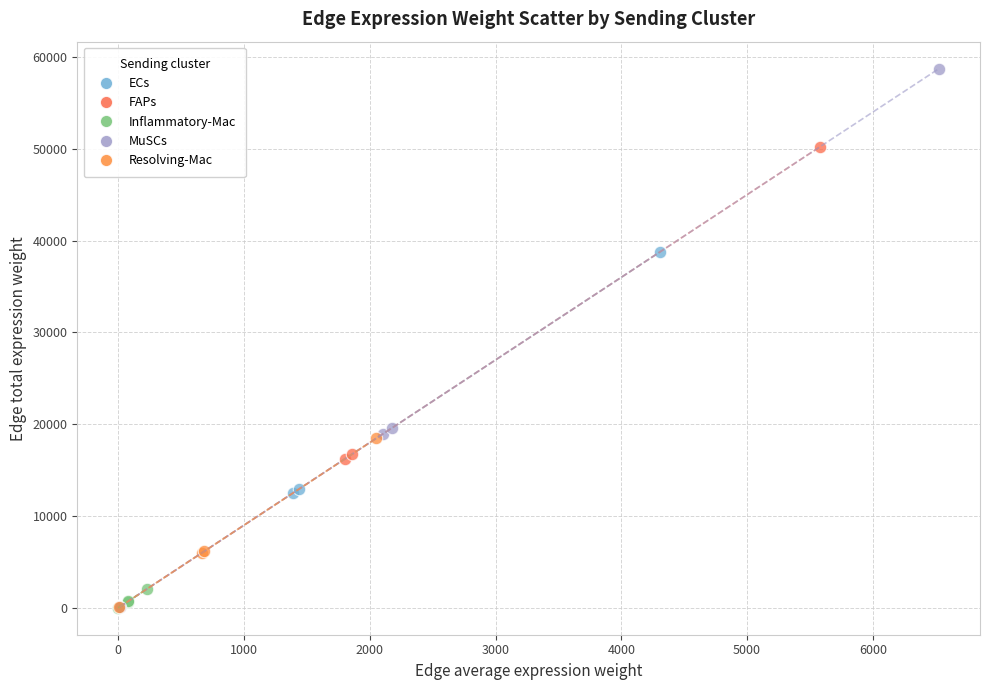

Which series has the widest spread of Y values?

MuSCs